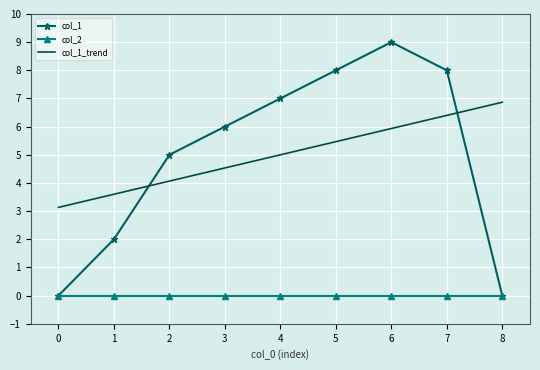

Reading right to left, list all the values displayed in this chart.

col_1: 0.0	8.0	9.0	8.0	7.0	6.0	5.0	2.0	0.0
col_2: 0.0	0.0	0.0	0.0	0.0	0.0	0.0	0.0	0.0
col_1_trend: 6.9	6.4	5.9	5.5	5.0	4.5	4.1	3.6	3.1